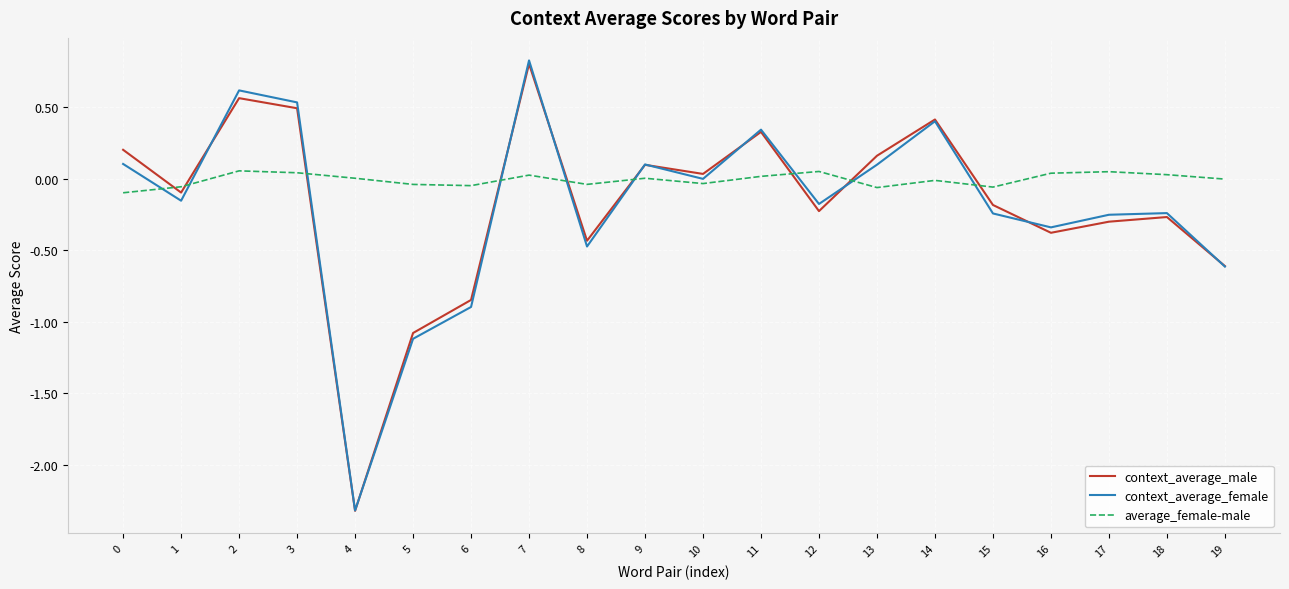

How many lines are shown in the chart?

3